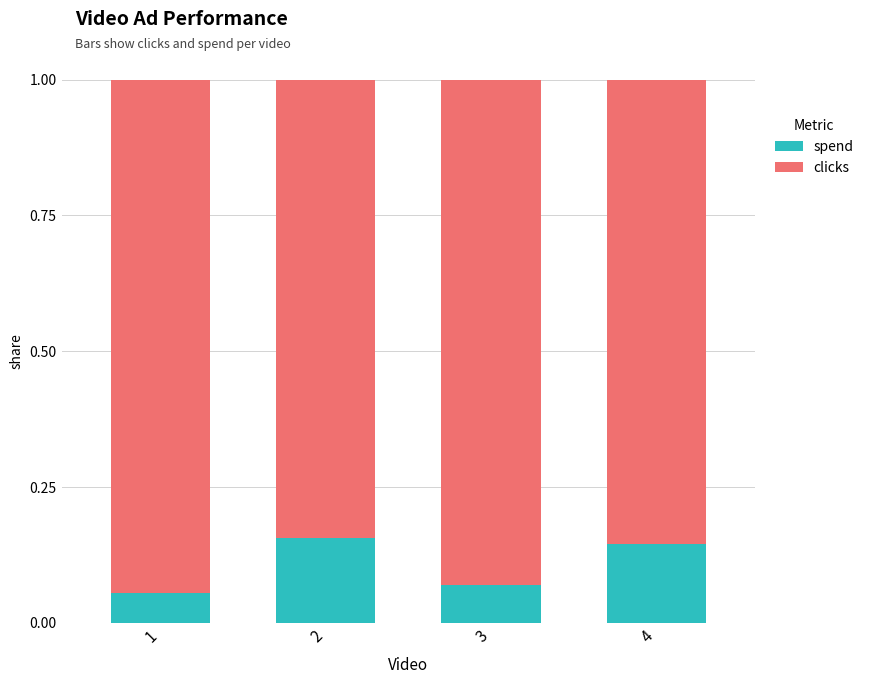

What is the sum of all spend values?

0.4